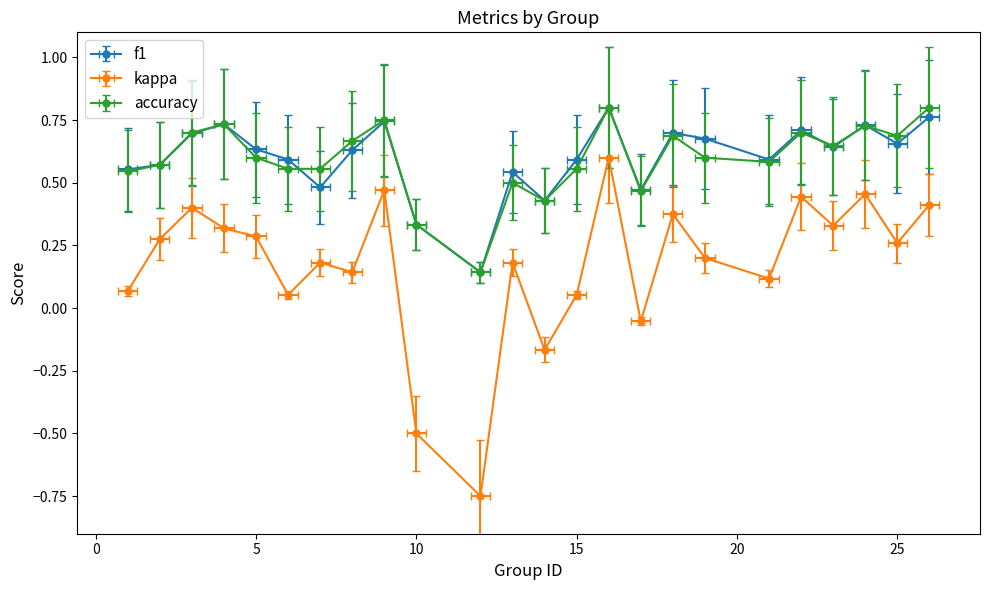

What is the difference between the maximum and minimum values in the accuracy series?

0.7